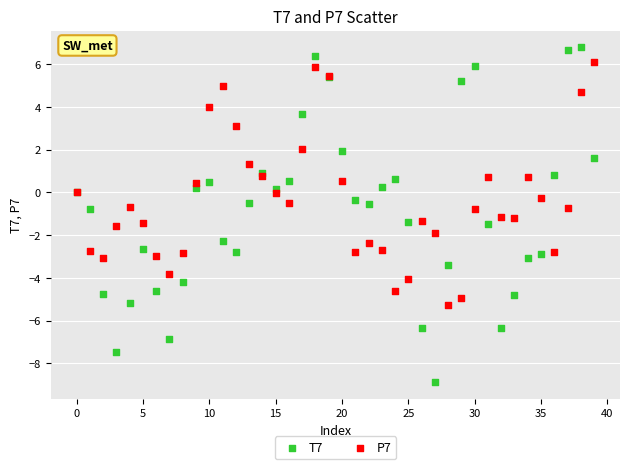

Which series contains the lowest Y value?

T7